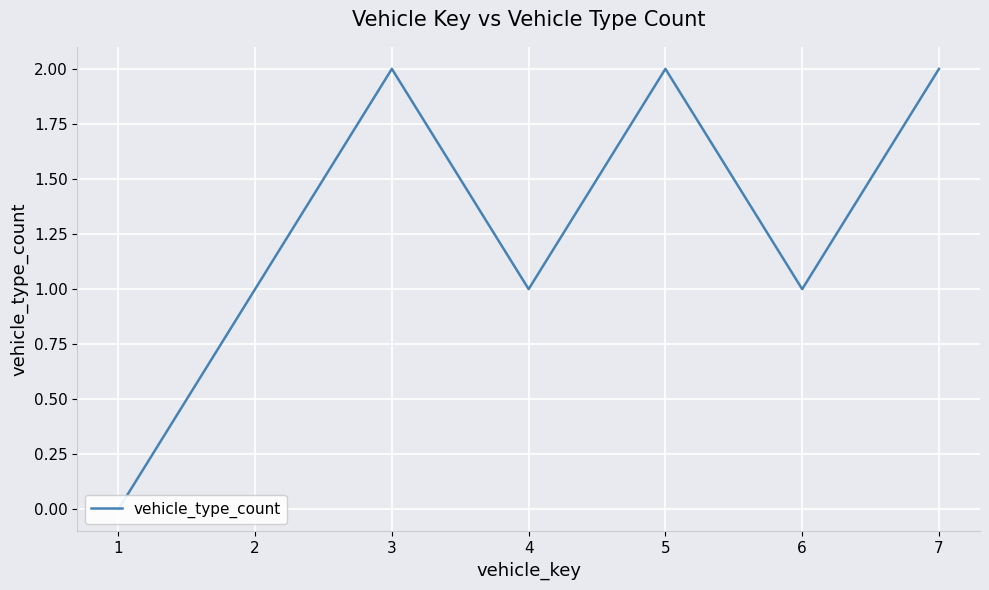

Count the number of categories in the chart.

7